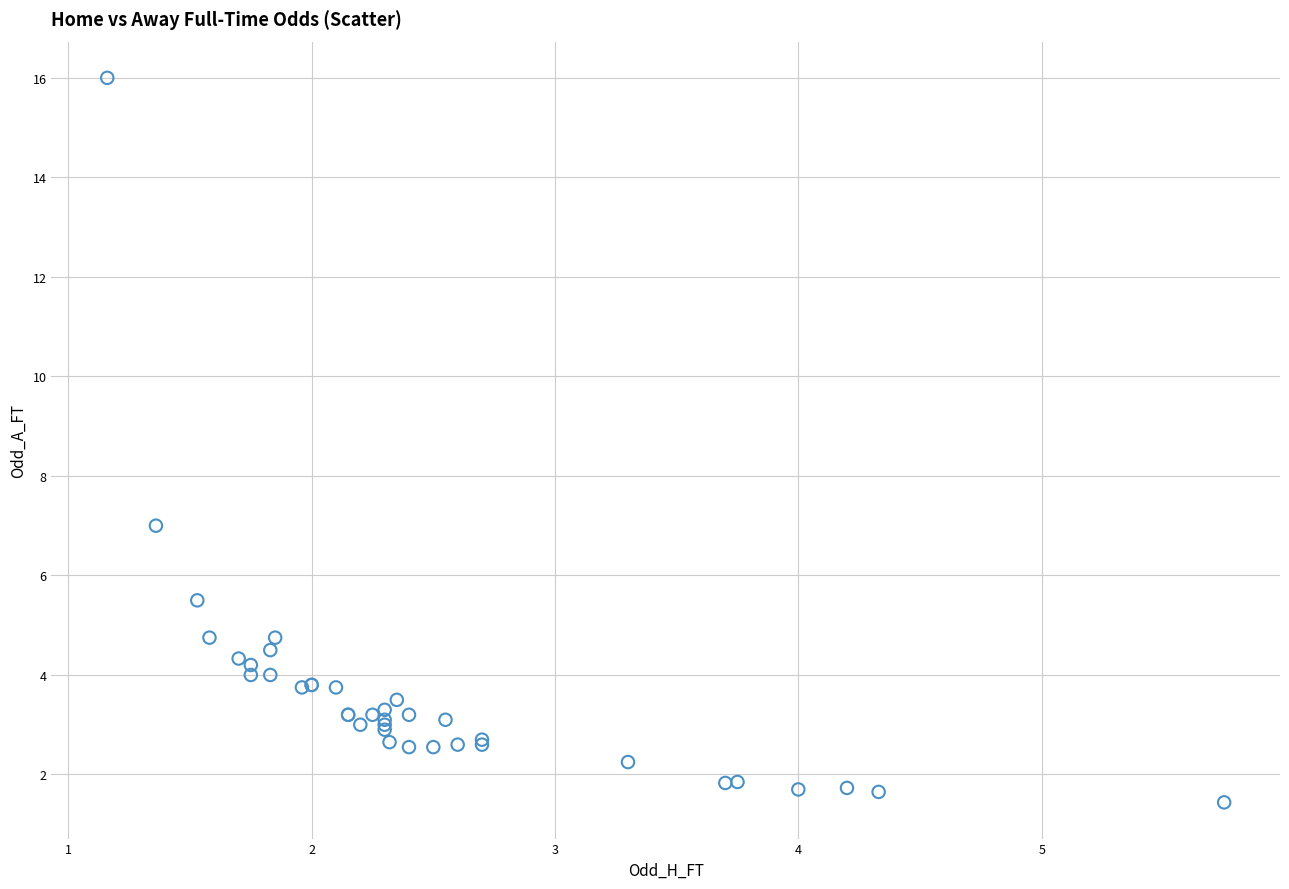

What Y value in the scatter plot is closest to 8?

7.0